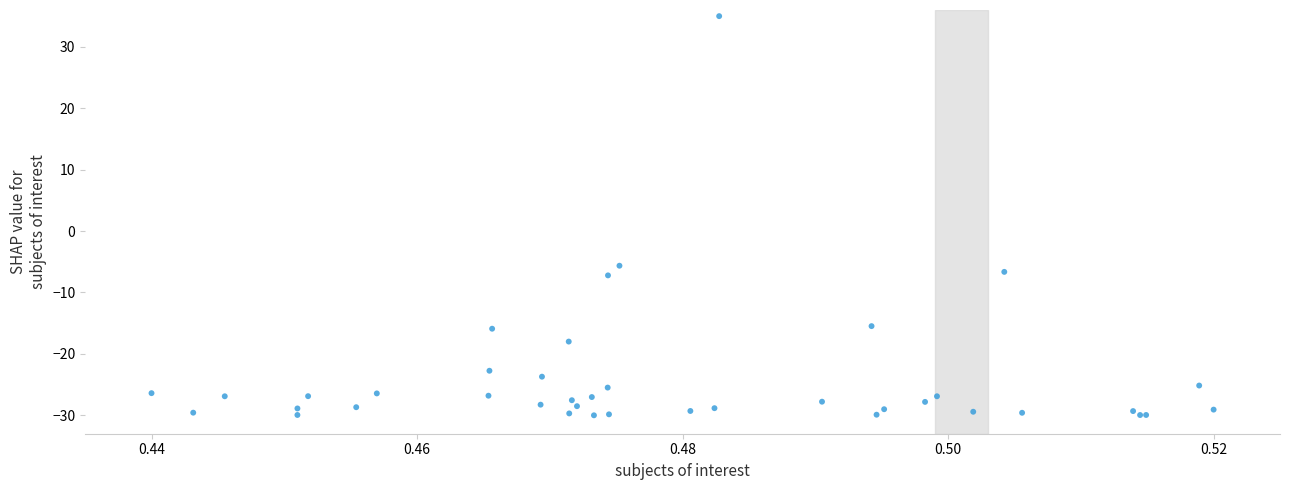

What Y value in the scatter plot is closest to 2?

-5.6